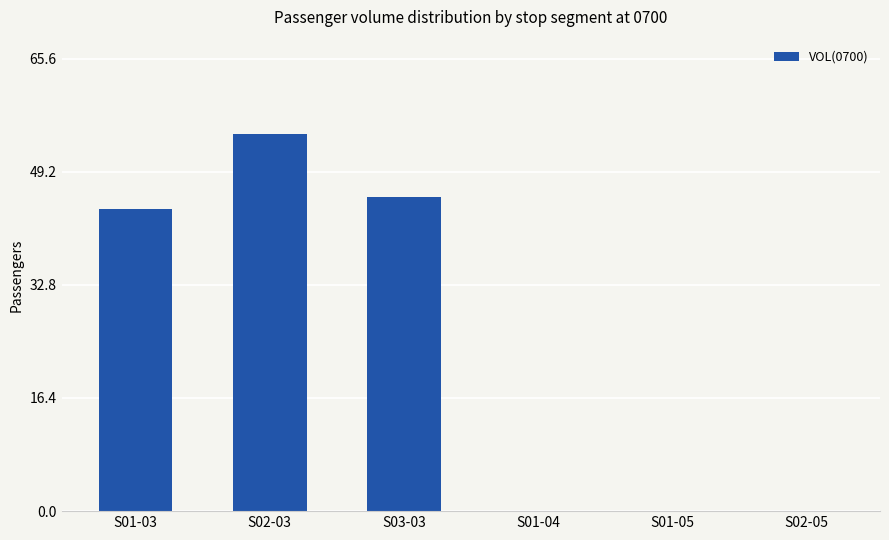

What is the greatest value displayed?

54.7